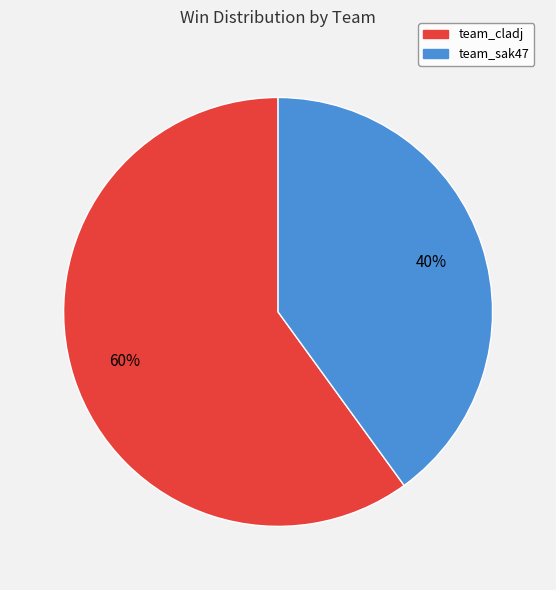

Combined, do team_sak47 and team_cladj account for over 50%?

Yes